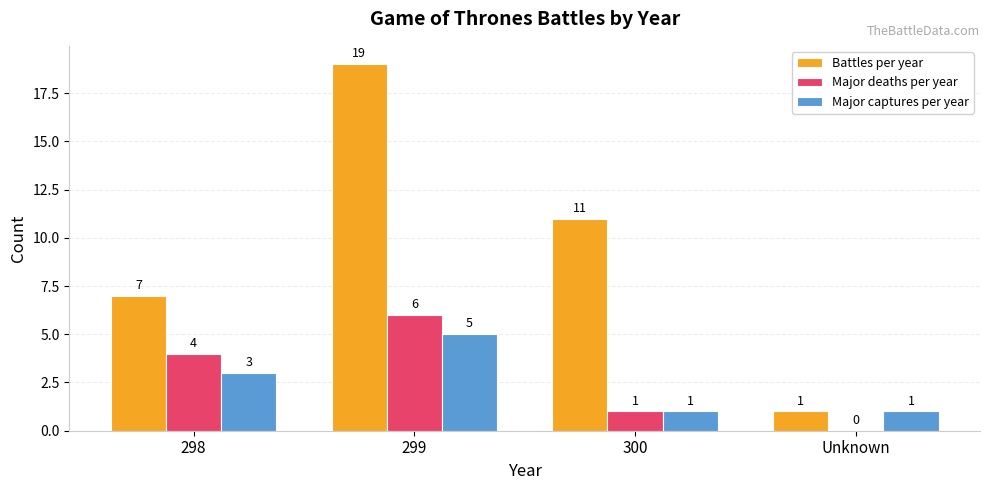

What is the total value across all series at Unknown?

2